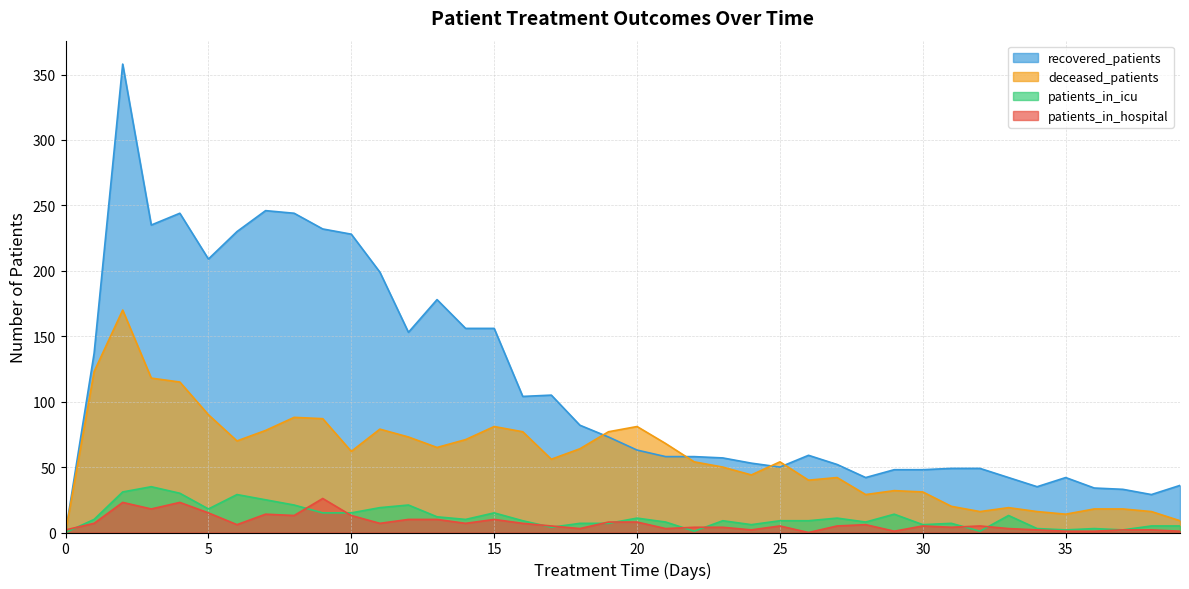

At how many categories does at least one series exceed 267?

1